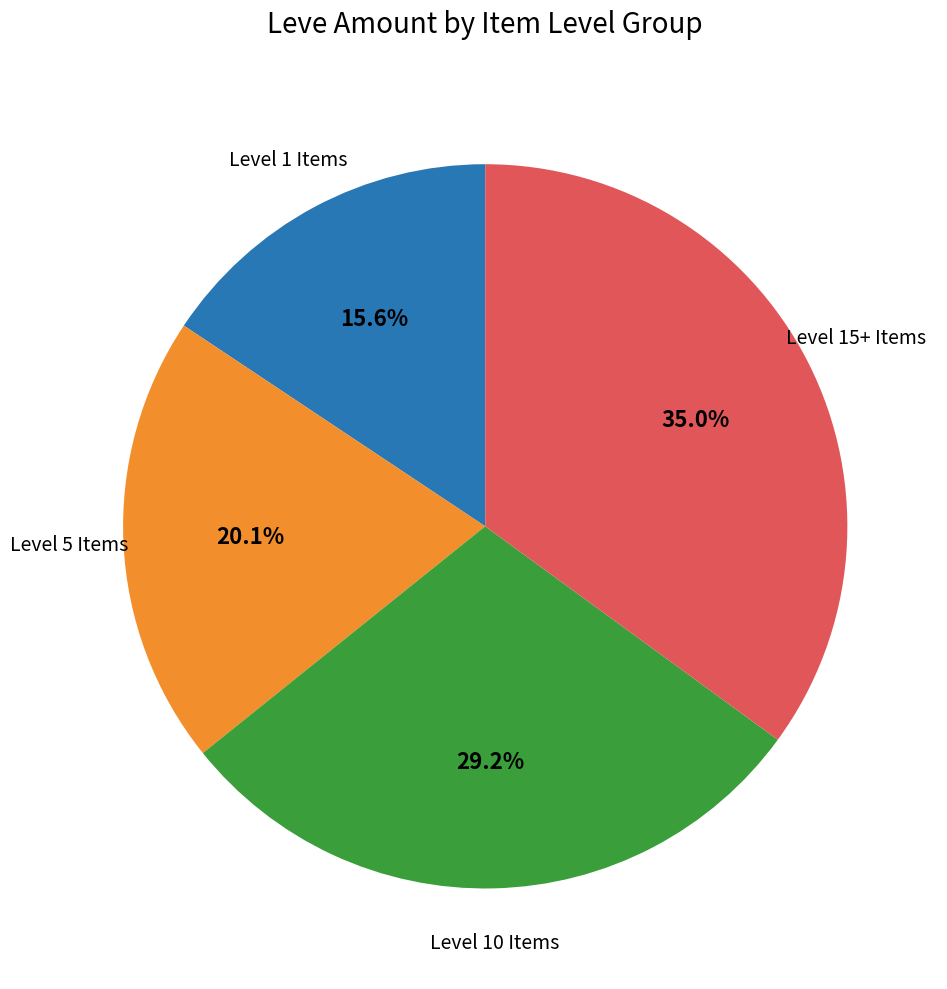

Is there a majority slice in this chart?

No